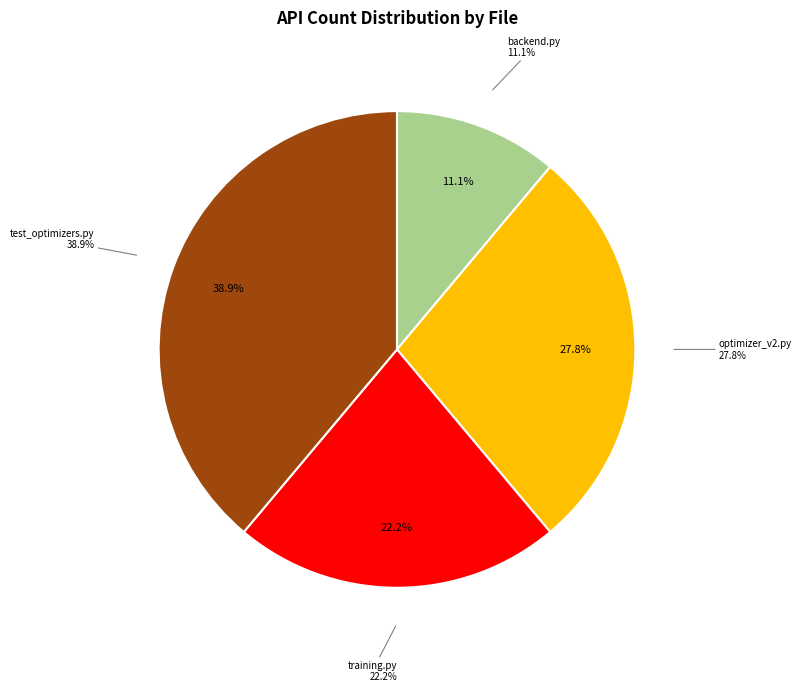

What portion of the pie excludes keras_radam/backend.py?

88.9%